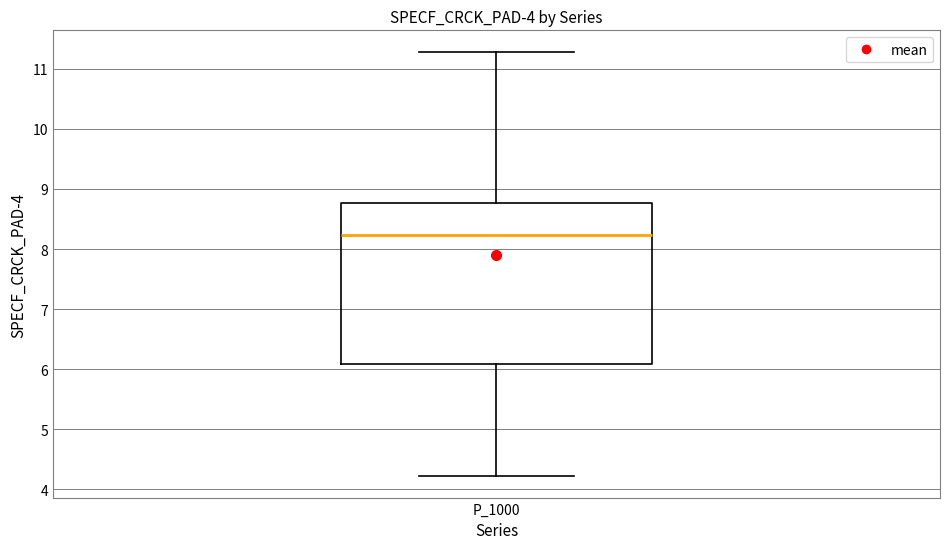

Read this box plot against the y-axis: the position of the median line, the range covered by the box, and the ends of both whiskers. The values are not printed on the chart, so give them approximately, as read against the axis.

median 8.2, box 6.1 to 8.8, whiskers 4.2 to 11.3